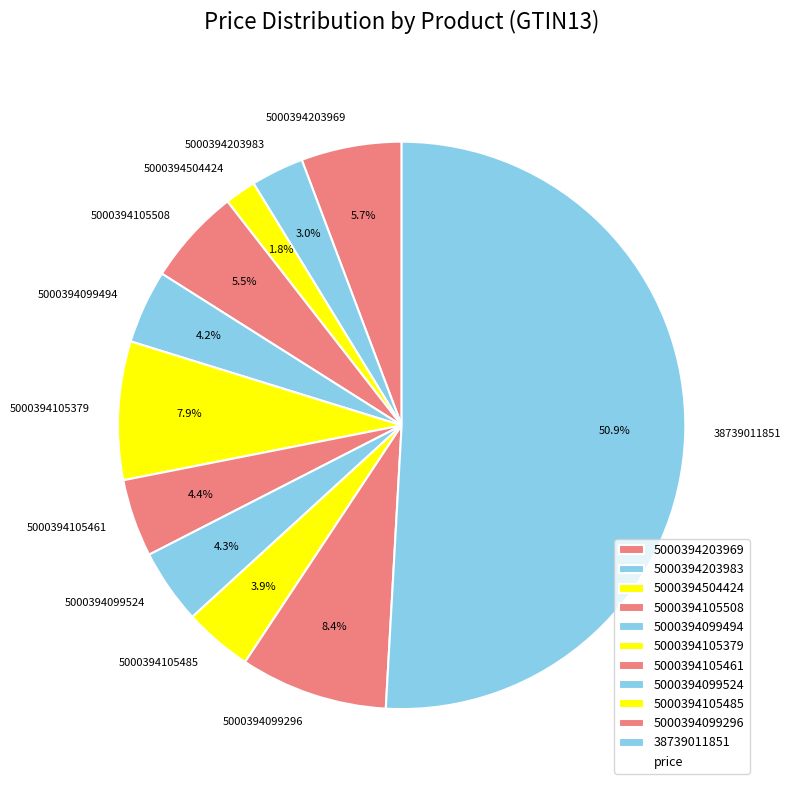

Count the number of slices in the pie.

11